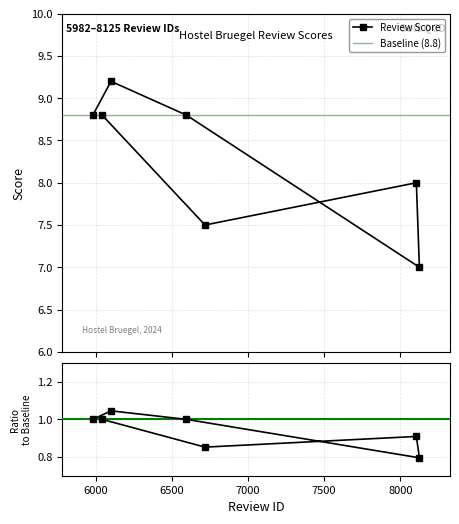

Rank the categories by value from lowest to highest.

8125, 6718, 8105, 5982, 6596, 6043, 6101